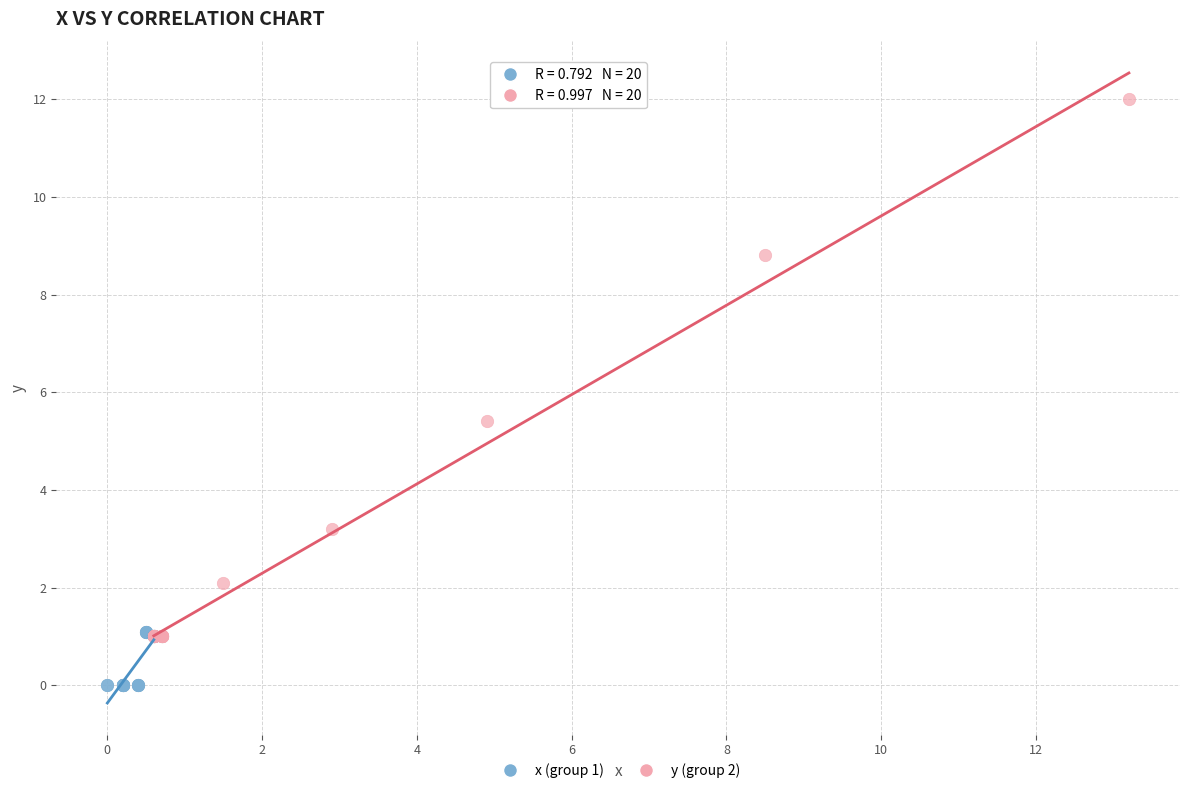

Which series reaches the maximum Y coordinate?

y (group 2)